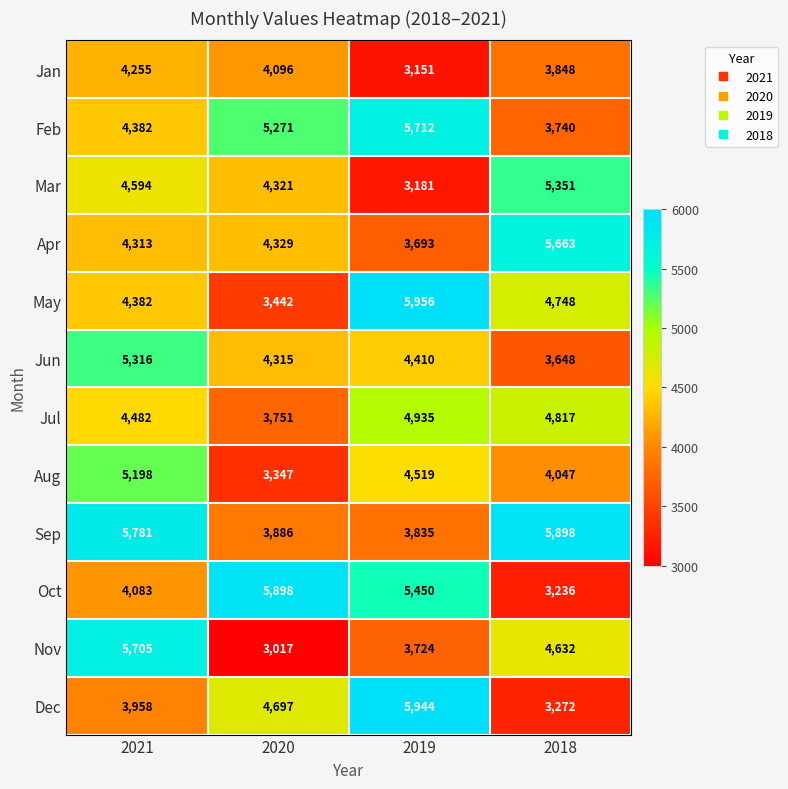

Is the value of Dec at 2019 greater than the value of Mar at 2019?

Yes